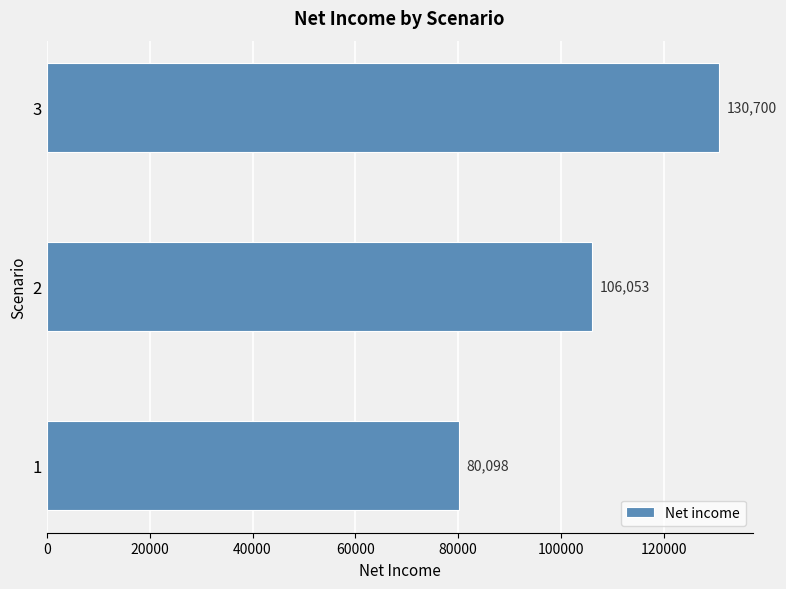

List the labels in order of value, largest first.

3, 2, 1